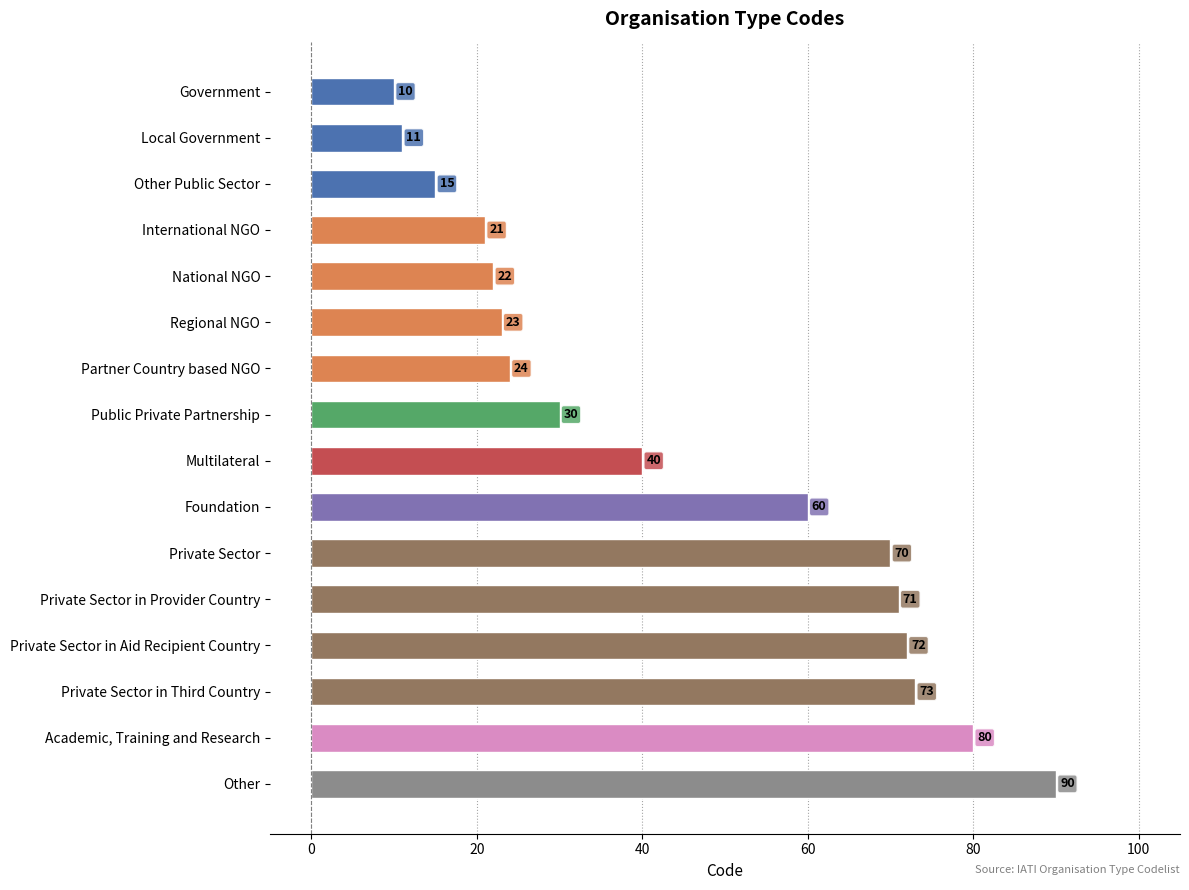

What is the greatest value displayed?

90